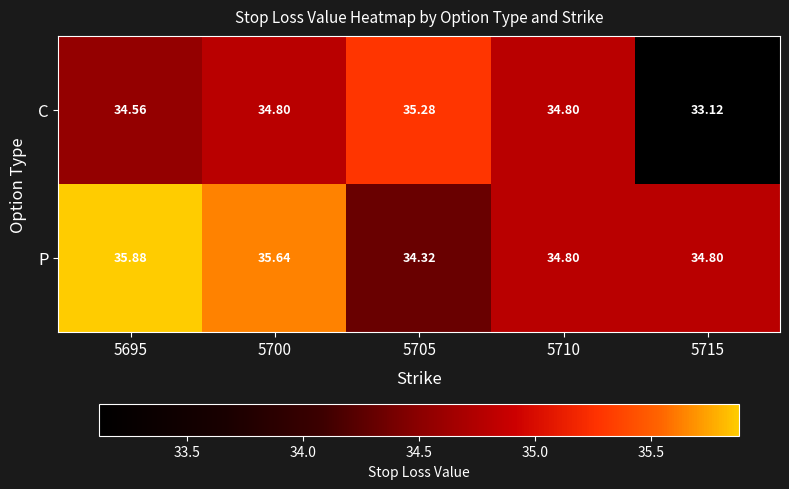

Which series has the largest range (max minus min)?

C